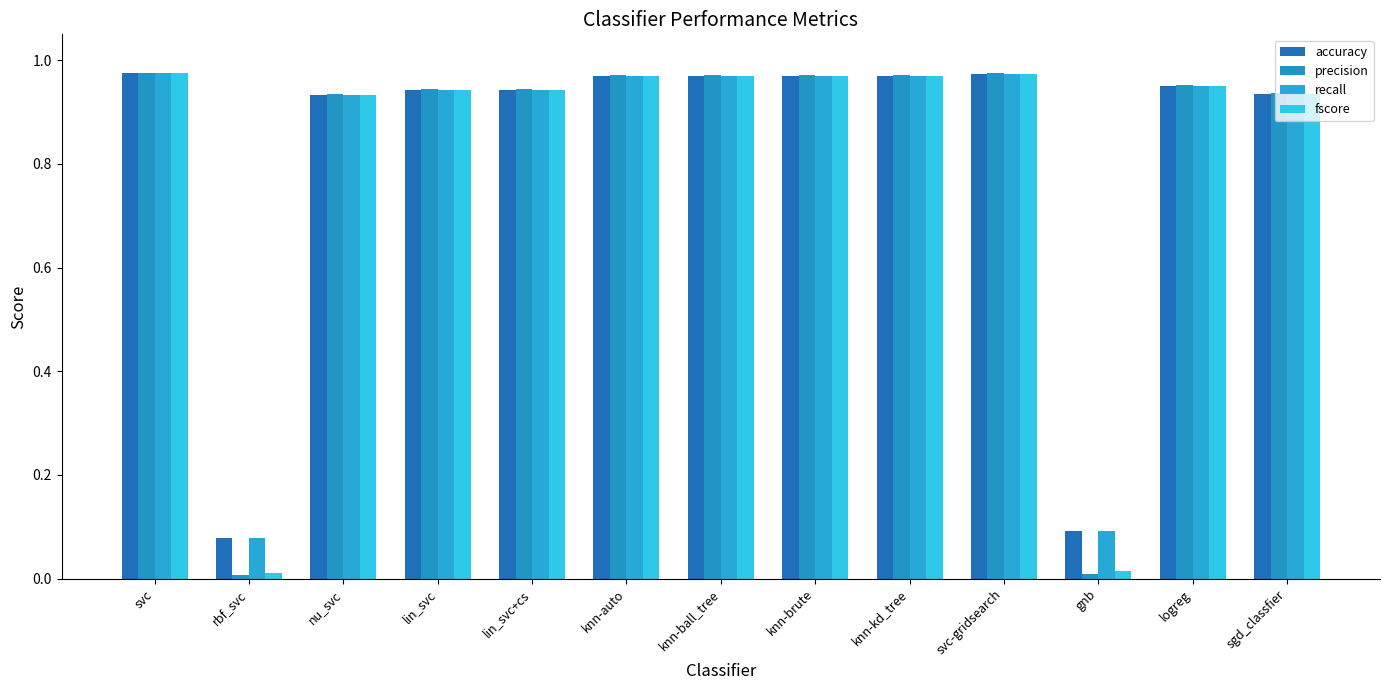

How many series are shown in this chart?

4